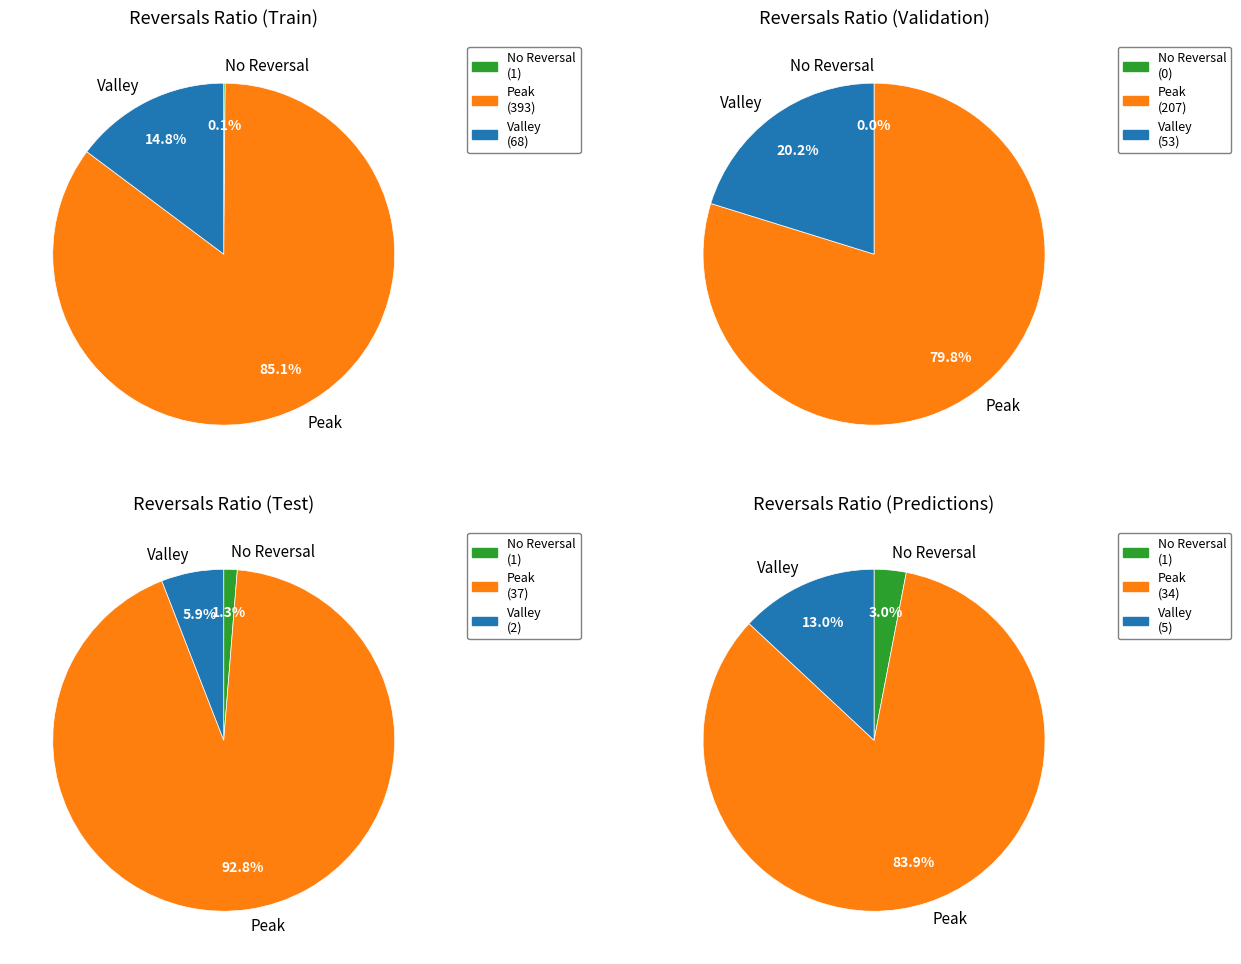

Does 3 represent more than half of the total?

No